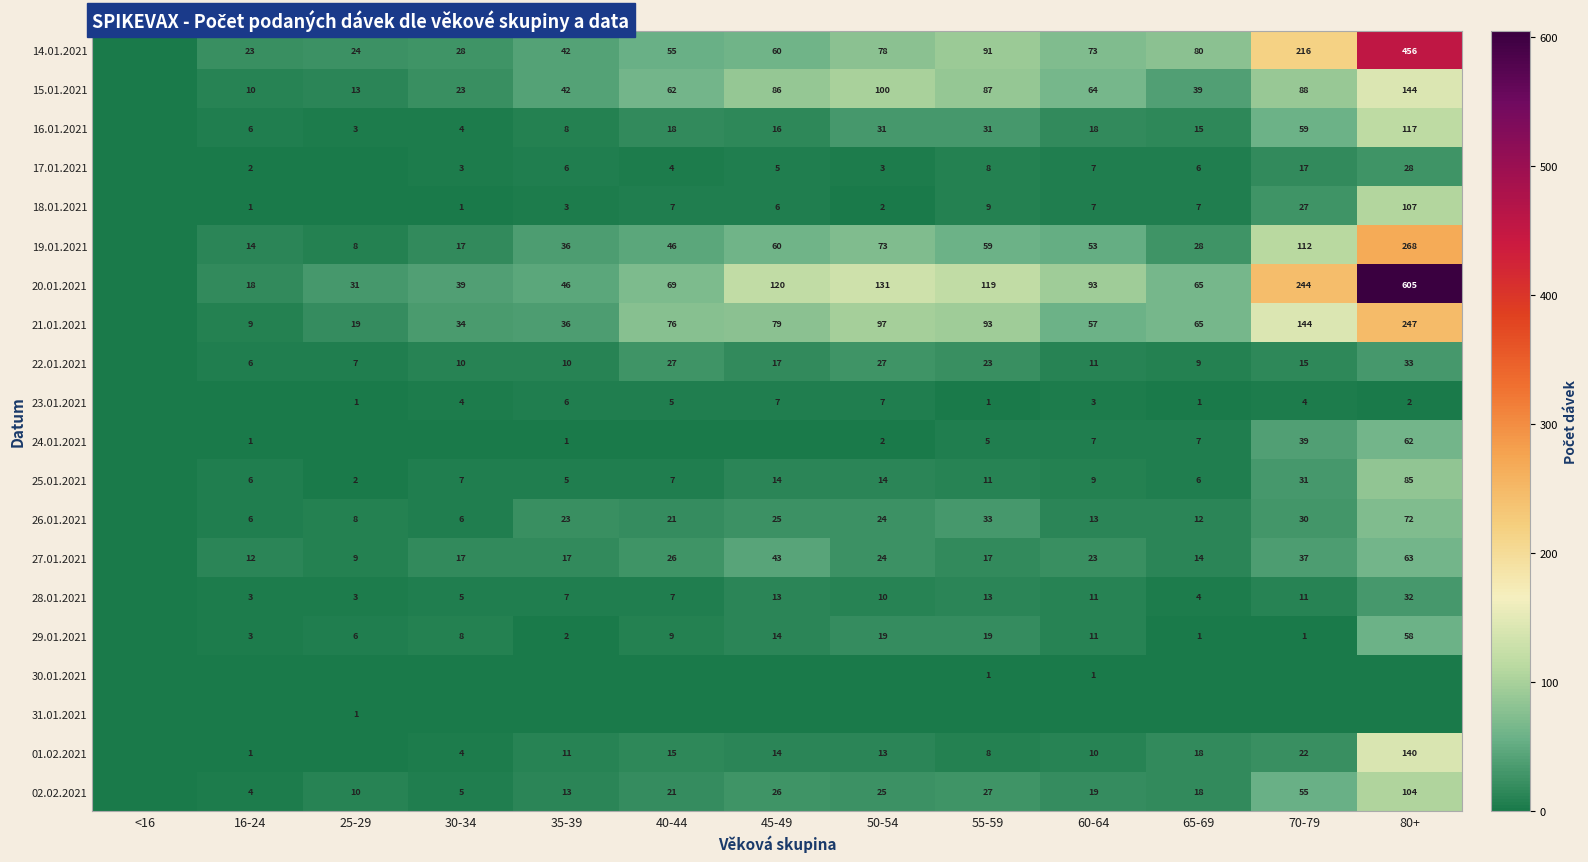

Is the value of 21.01.2021 at 50-54 greater than the value of 20.01.2021 at 30-34?

Yes